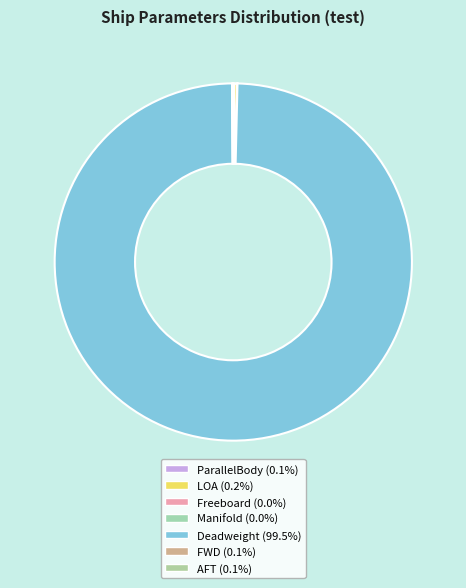

Between ParallelBody and FWD, which is larger?

ParallelBody